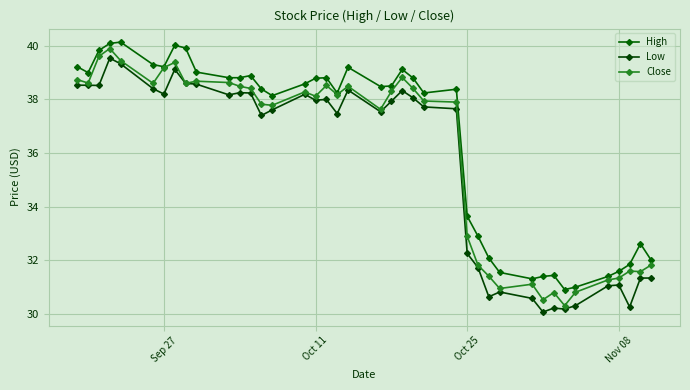

What is the highest value of the Low series?

39.5